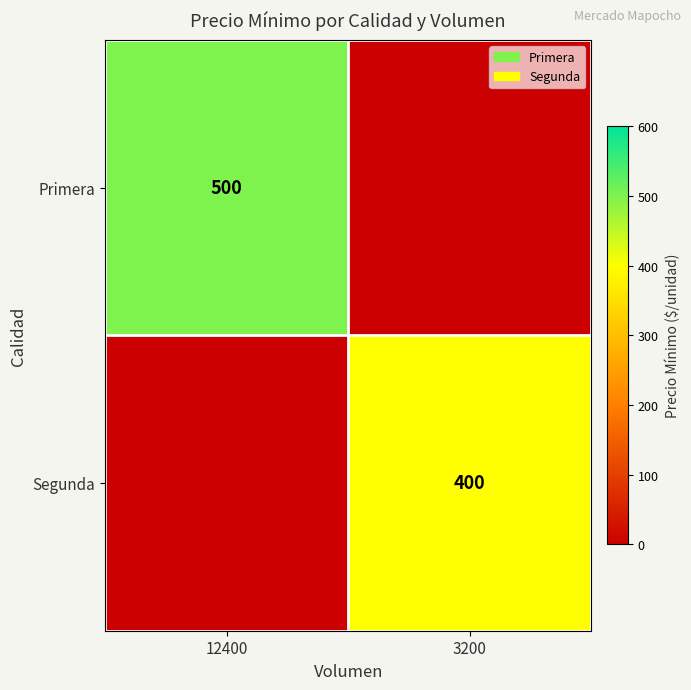

Is the value of Primera at 12400 greater than the value of Segunda at 3200?

Yes